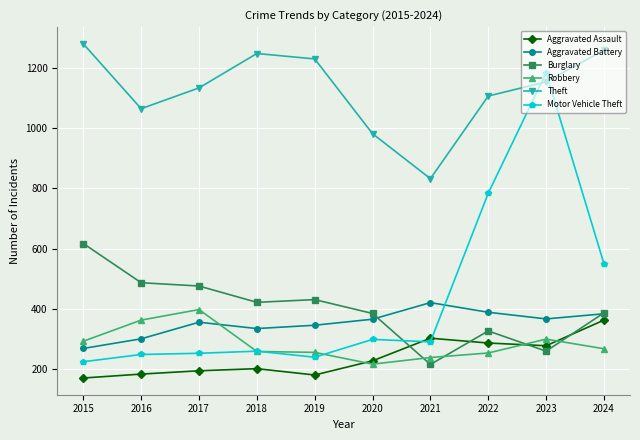

What is the sum of the Aggravated Battery values at 2018 and 2021?

756